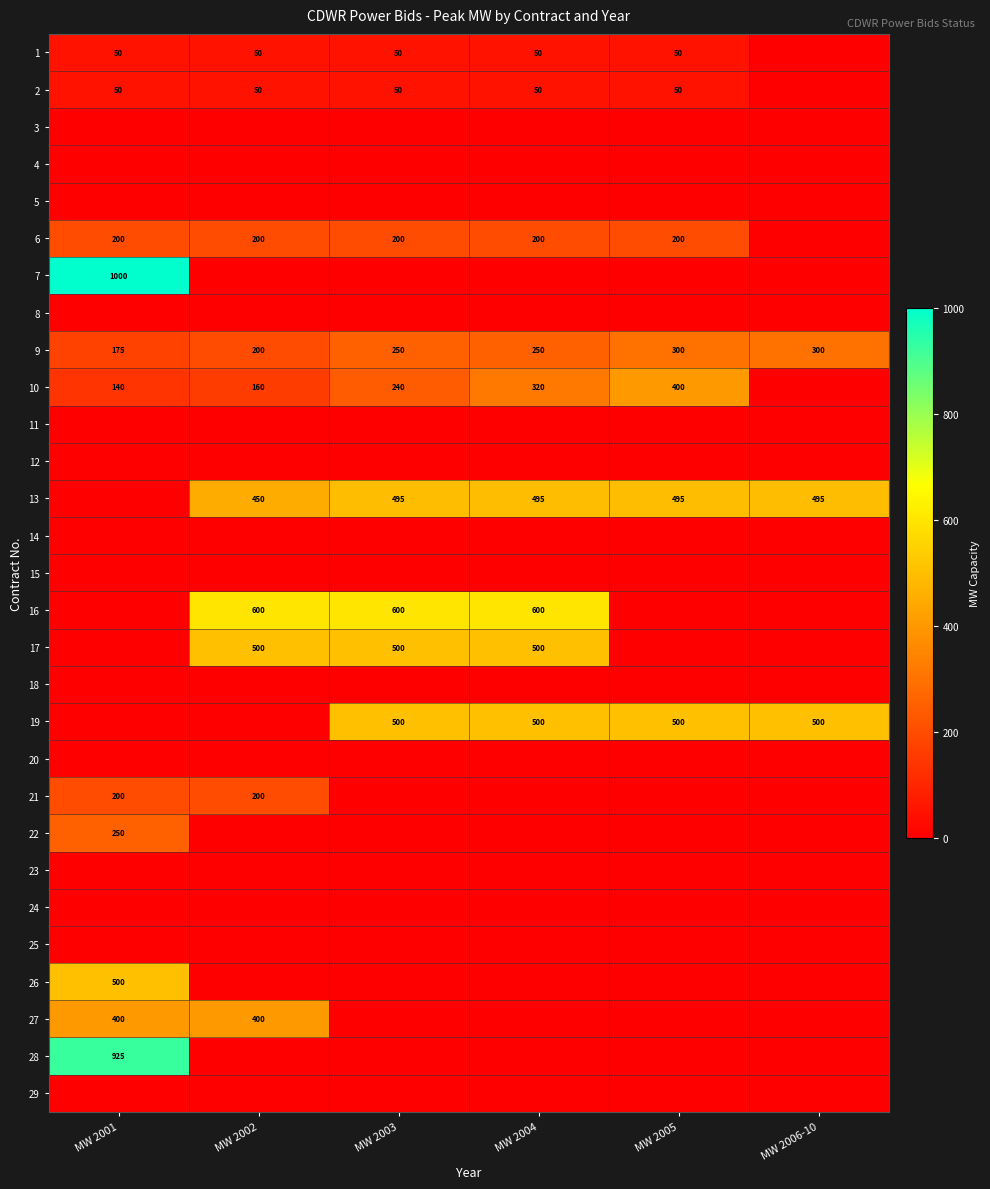

Is the value of 9 at MW 2006-10 greater than the value of 2 at MW 2004?

Yes